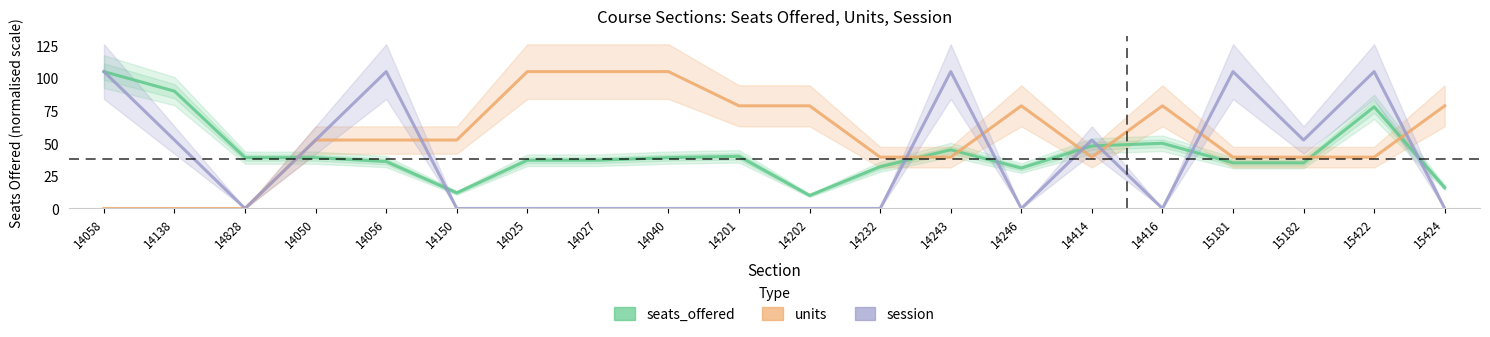

Is it true that seats_offered equals 40.0 at 14201?

True